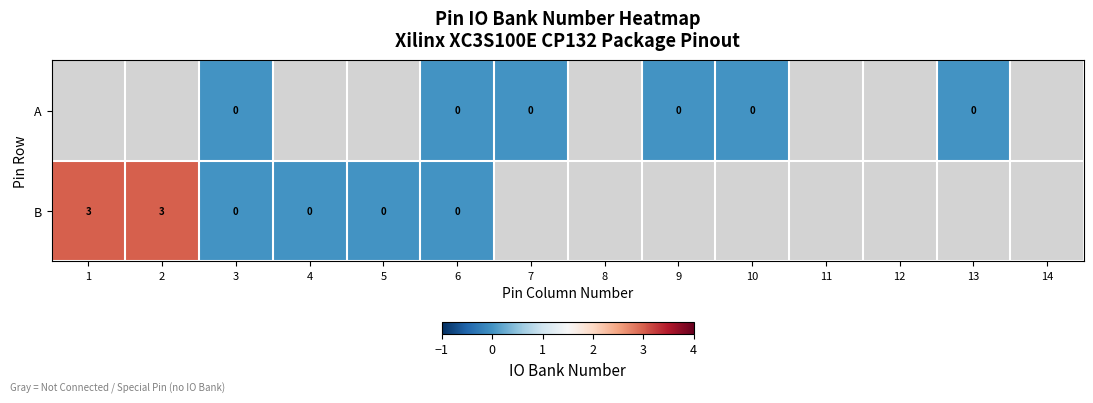

What is the difference between the B values at 5 and 1?

3